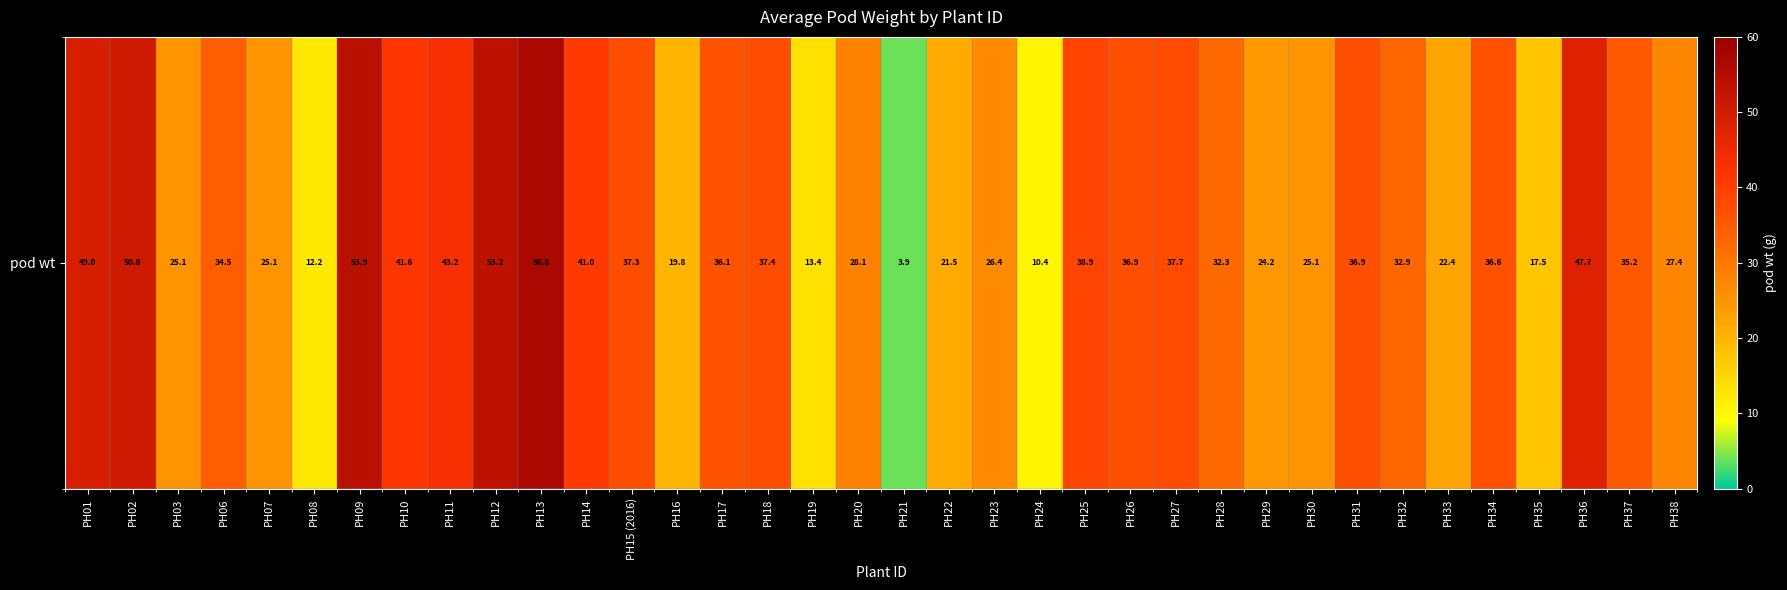

What is the greatest value displayed?

56.8